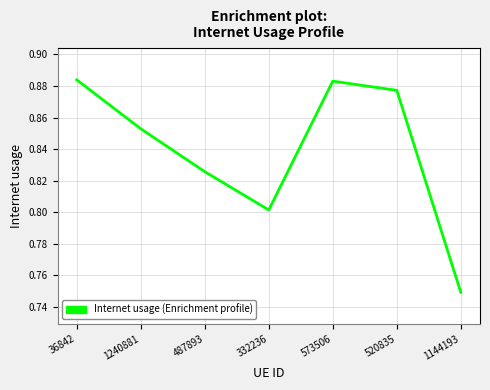

How many lines are shown in the chart?

1